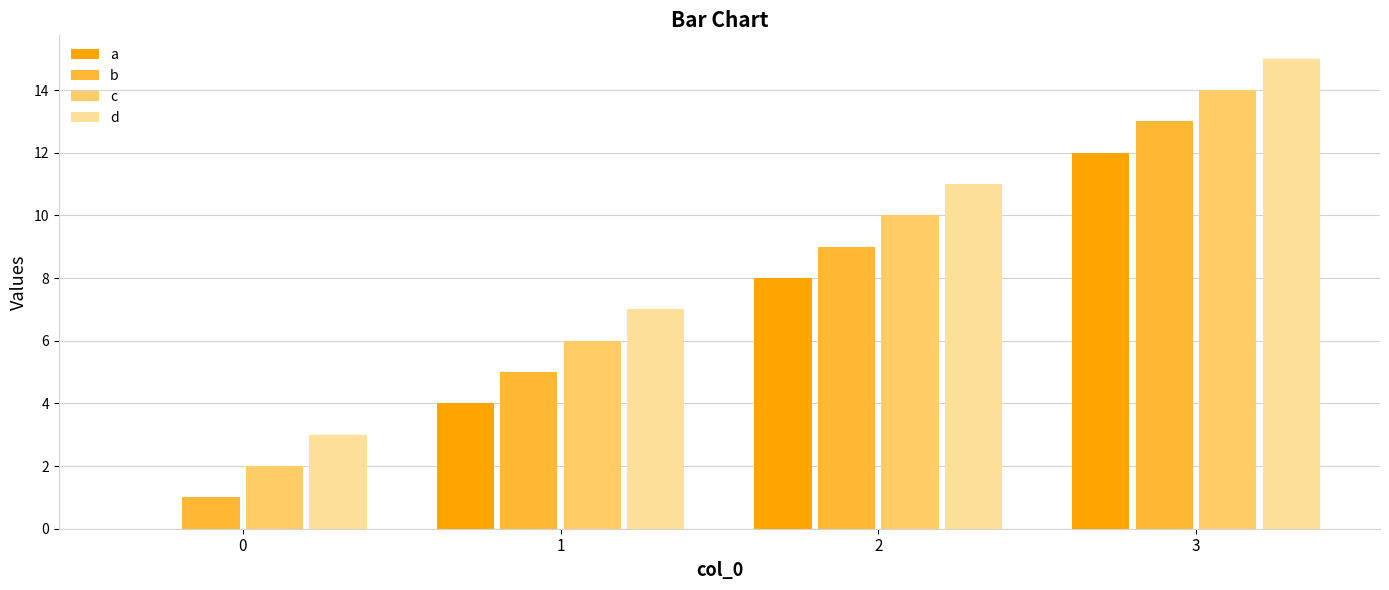

Is it true that b equals 14 at 2?

False